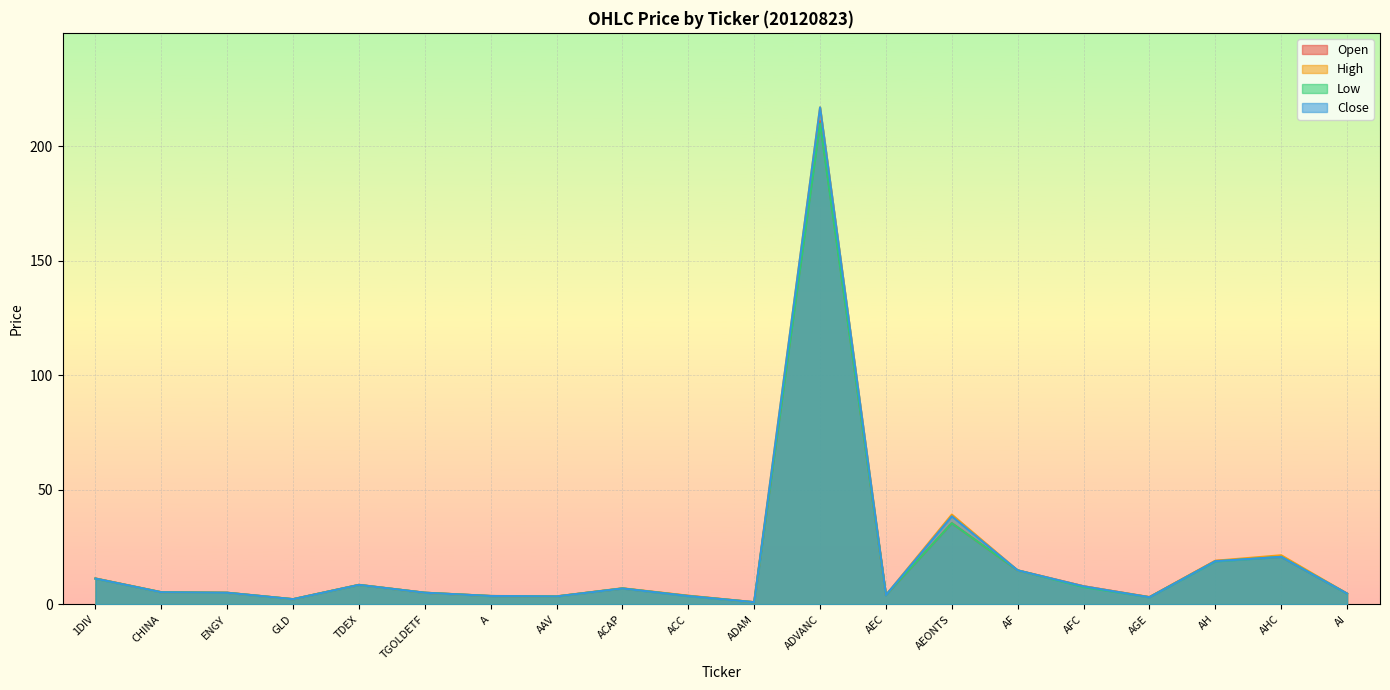

Which series has the largest total across all categories?

<HIGH>